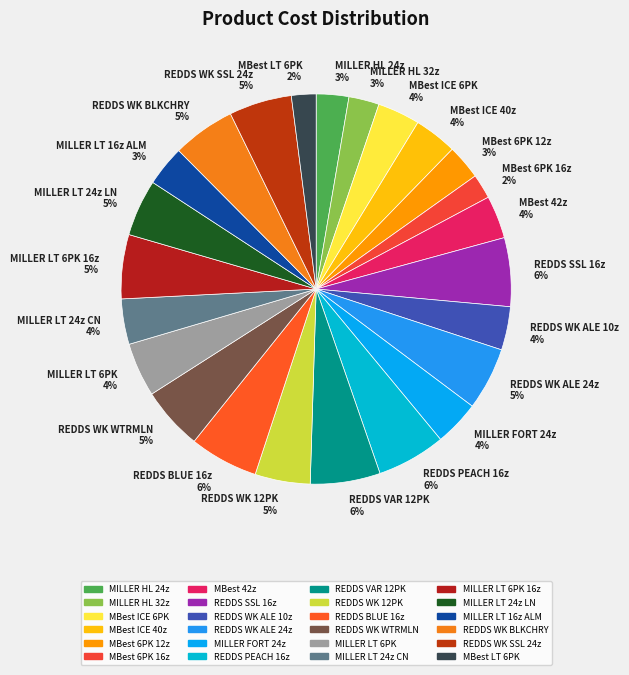

To the nearest percent, what percentage of the pie is MBest 6PK 12z 3%?

3%